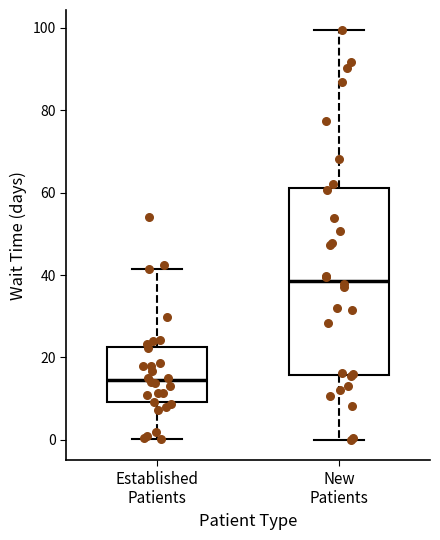

Where does the median line of the box for Established Patients sit on the y-axis? The values are not printed on the chart, so give them approximately, as read against the axis.

14